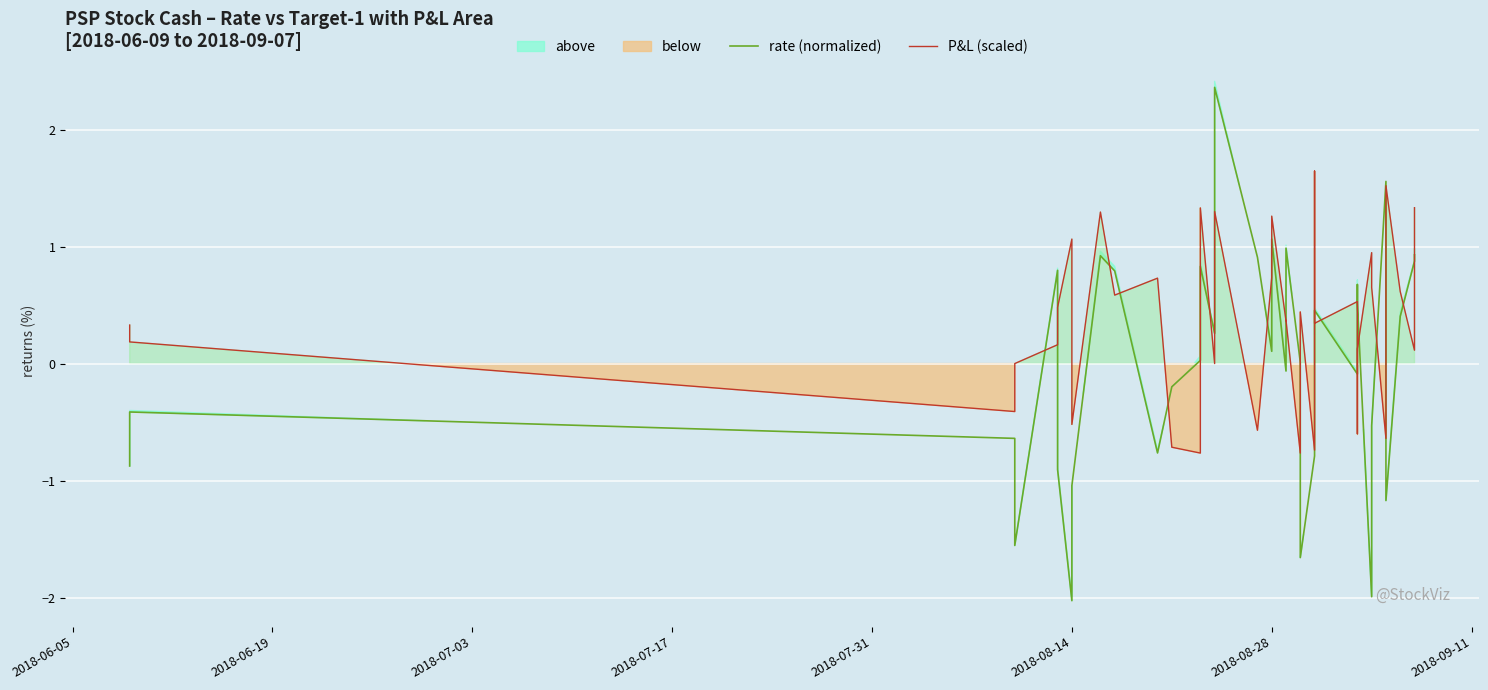

List the series in order of their overall mean, lowest first.

rate (normalized), P&L (scaled)